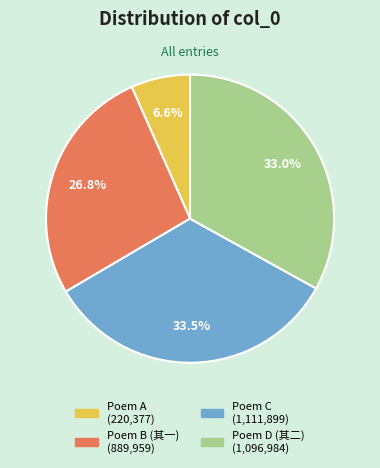

Is there a majority slice in this chart?

No